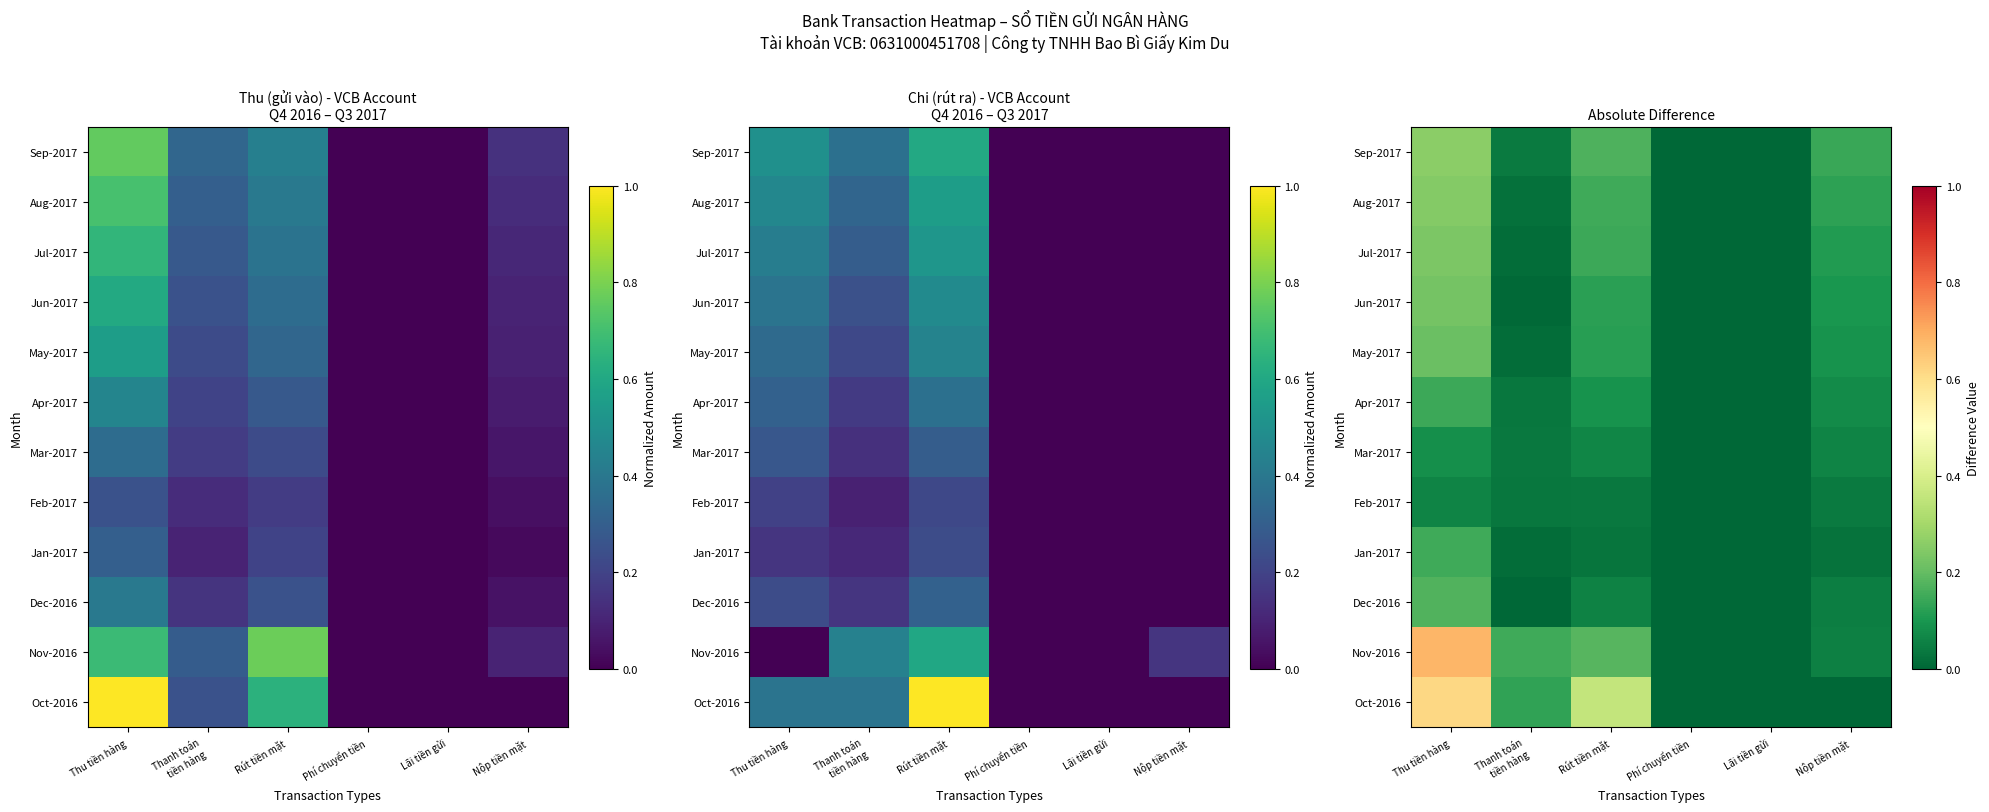

Between Thu tiền hàng and Lãi tiền gửi, which is larger?

Thu tiền hàng